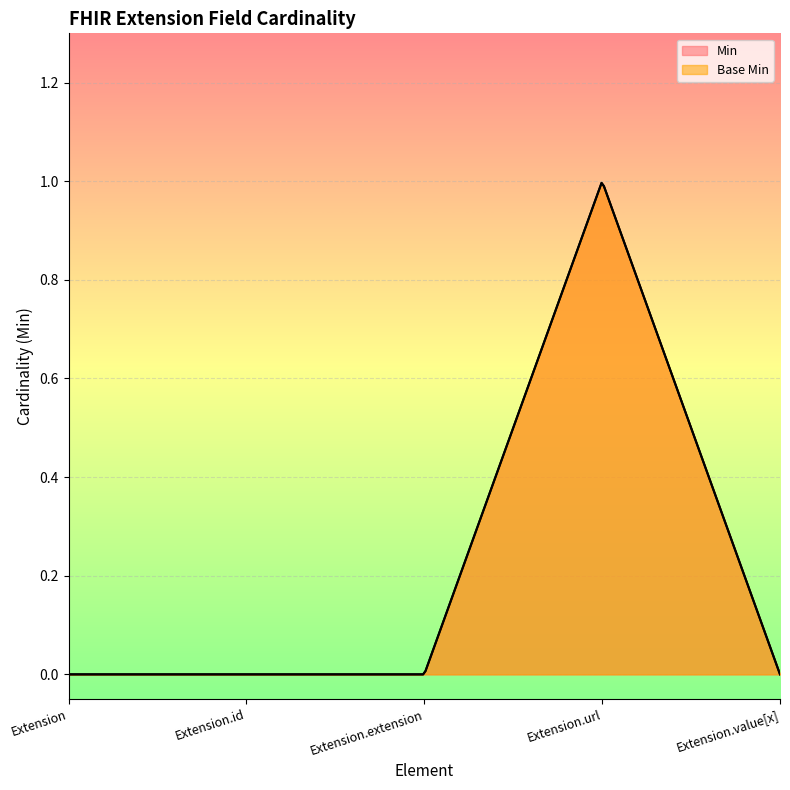

List the labels in order of Min value, largest first.

Extension.url, Extension, Extension.id, Extension.extension, Extension.value[x]